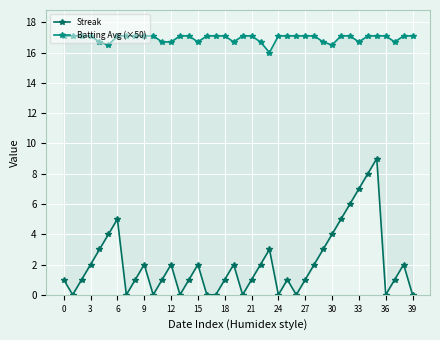

True or false: Streak and Batting Avg (×50) intersect in this chart.

False